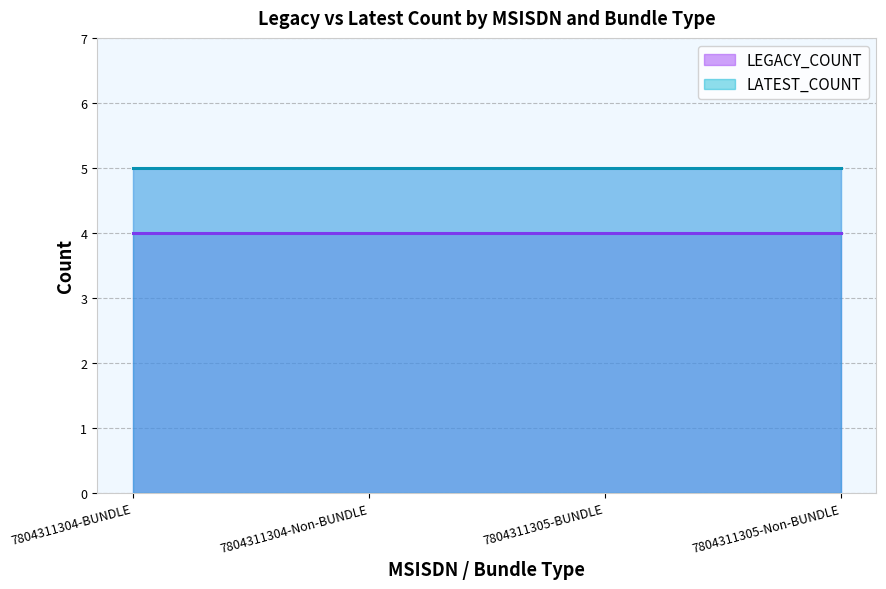

Between 7804311305-Non-BUNDLE and 7804311304-Non-BUNDLE, which is larger?

7804311305-Non-BUNDLE